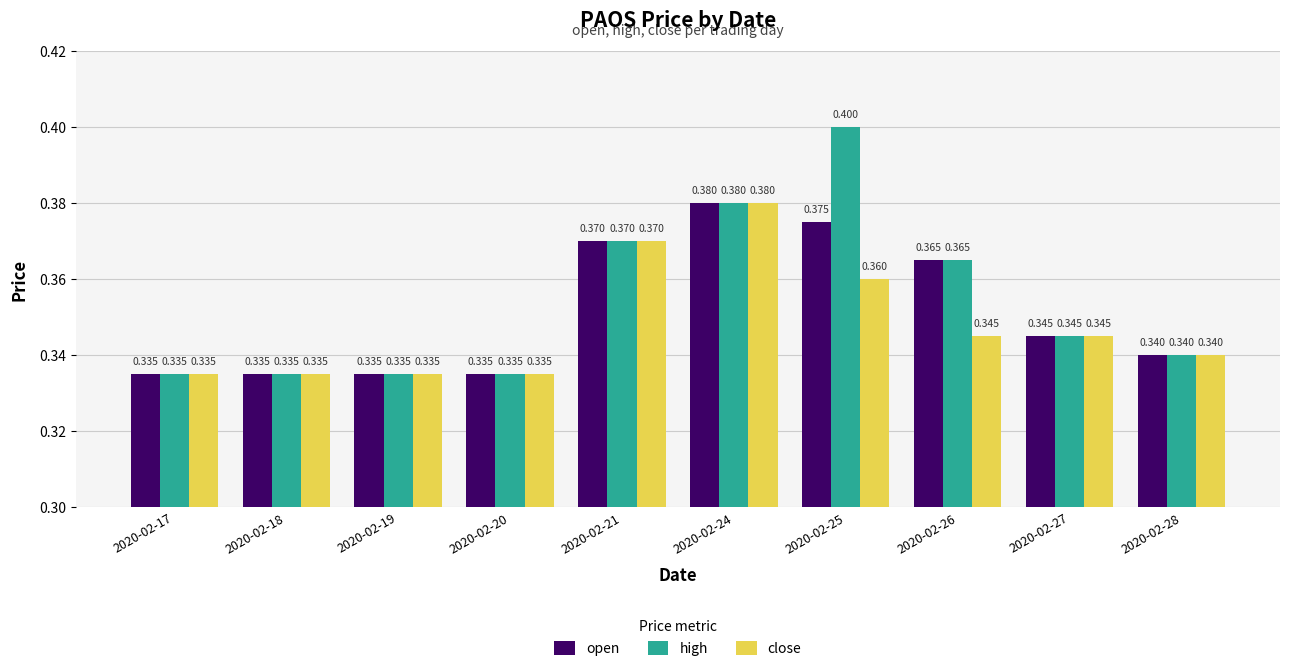

At 2020-02-25, list the series in order from smallest to largest.

close, open, high